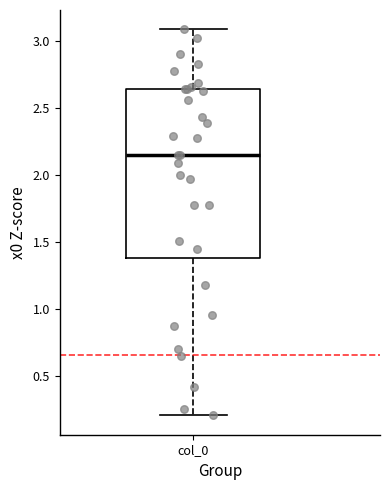

Read this box plot against the y-axis: the position of the median line, the range covered by the box, and the ends of both whiskers. The values are not printed on the chart, so give them approximately, as read against the axis.

median 2.15, box 1.40 to 2.65, whiskers 0.20 to 3.10